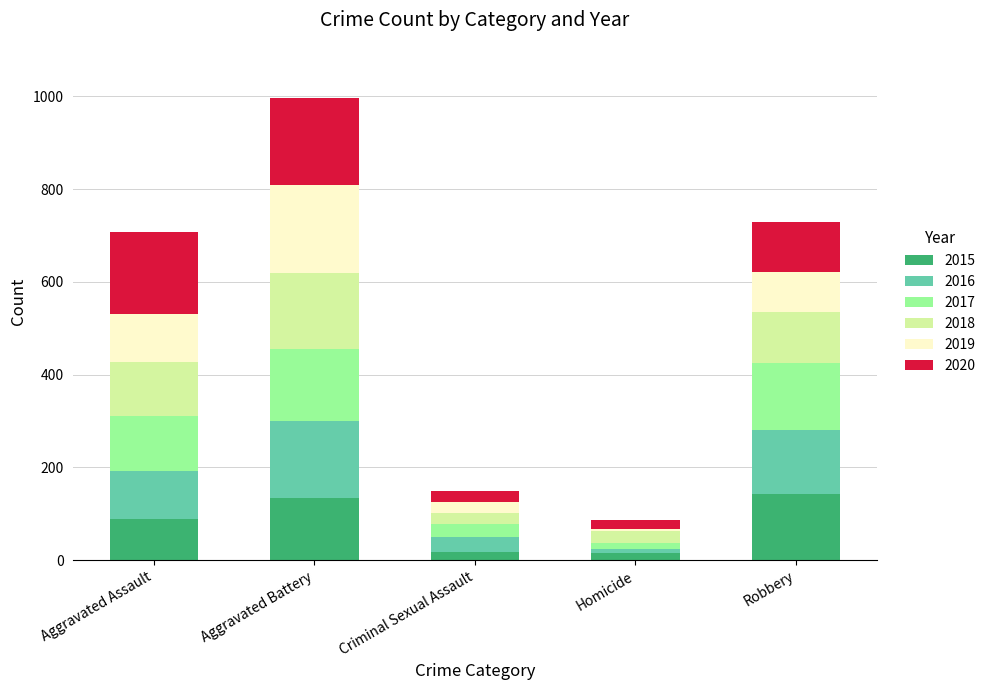

How many bars are there in total?

5